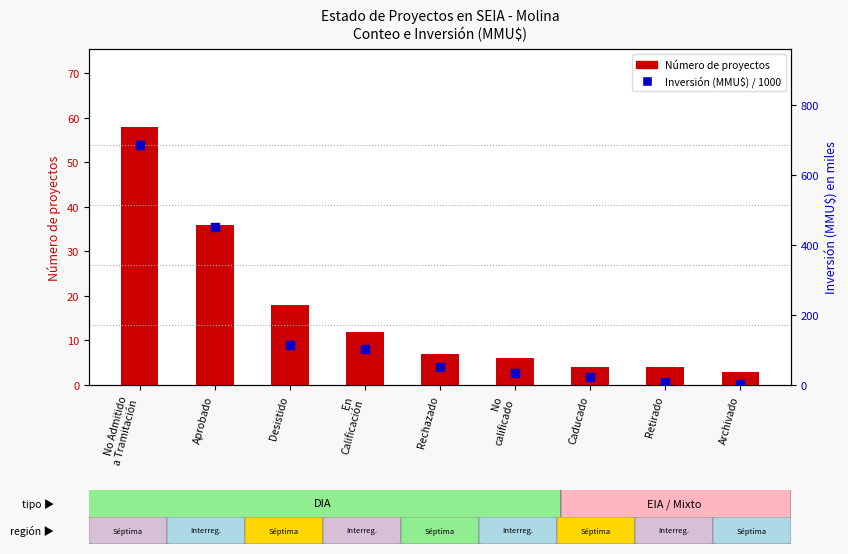

Which series has the largest Y range (max minus min)?

Inversión (MMU$)